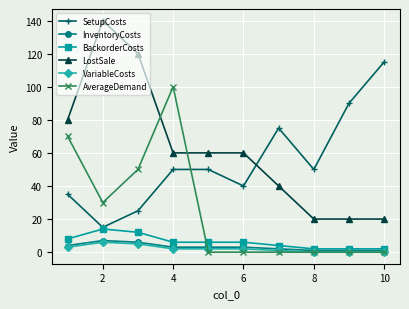

At how many categories does at least one series exceed 52?

9